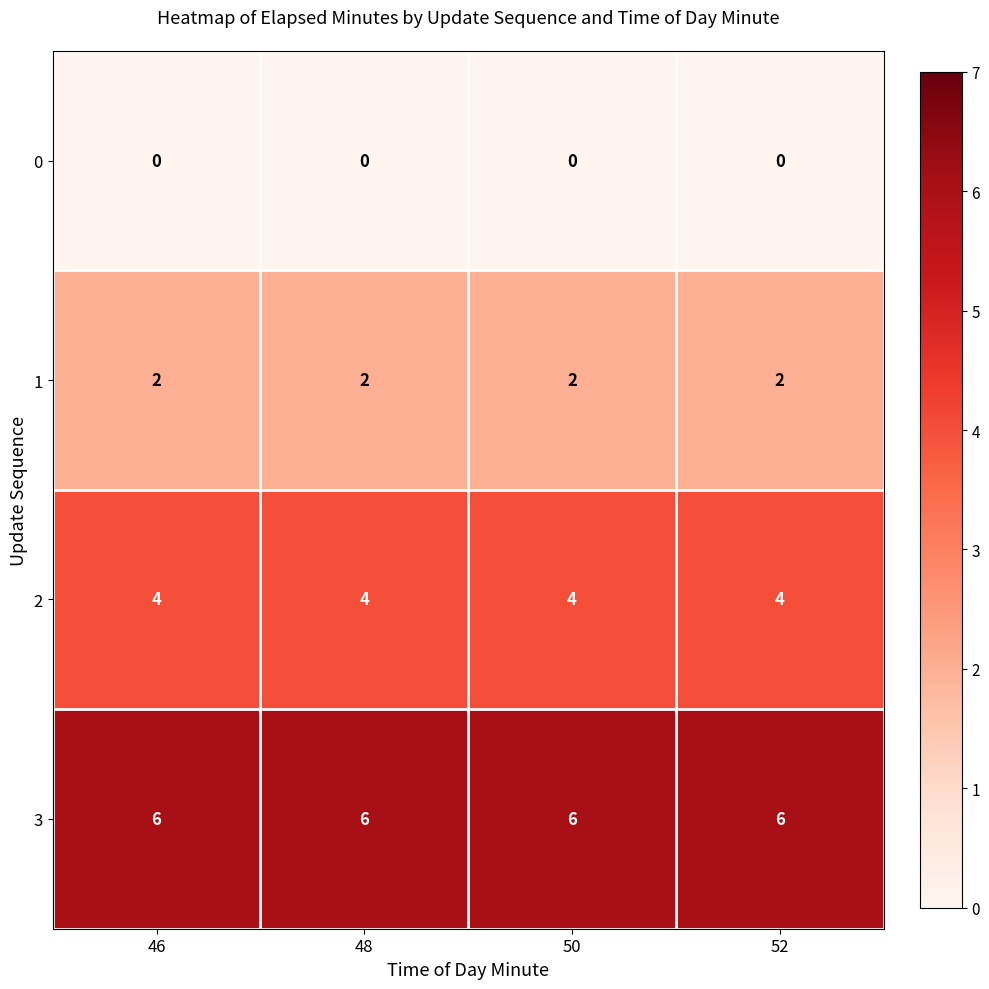

At how many categories does at least one series exceed 2?

4